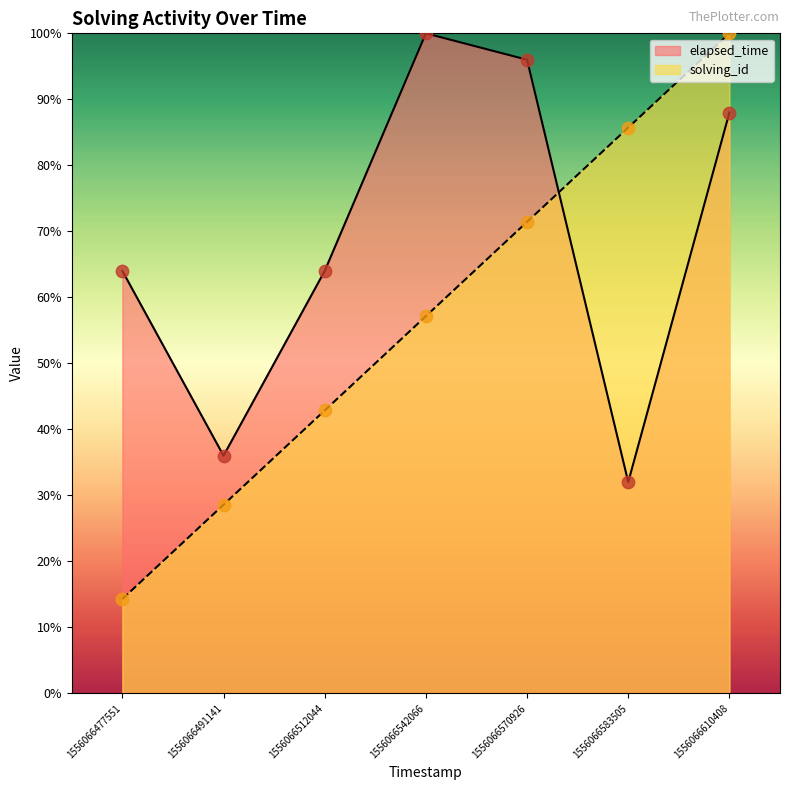

Which series reaches the minimum Y coordinate?

solving_id